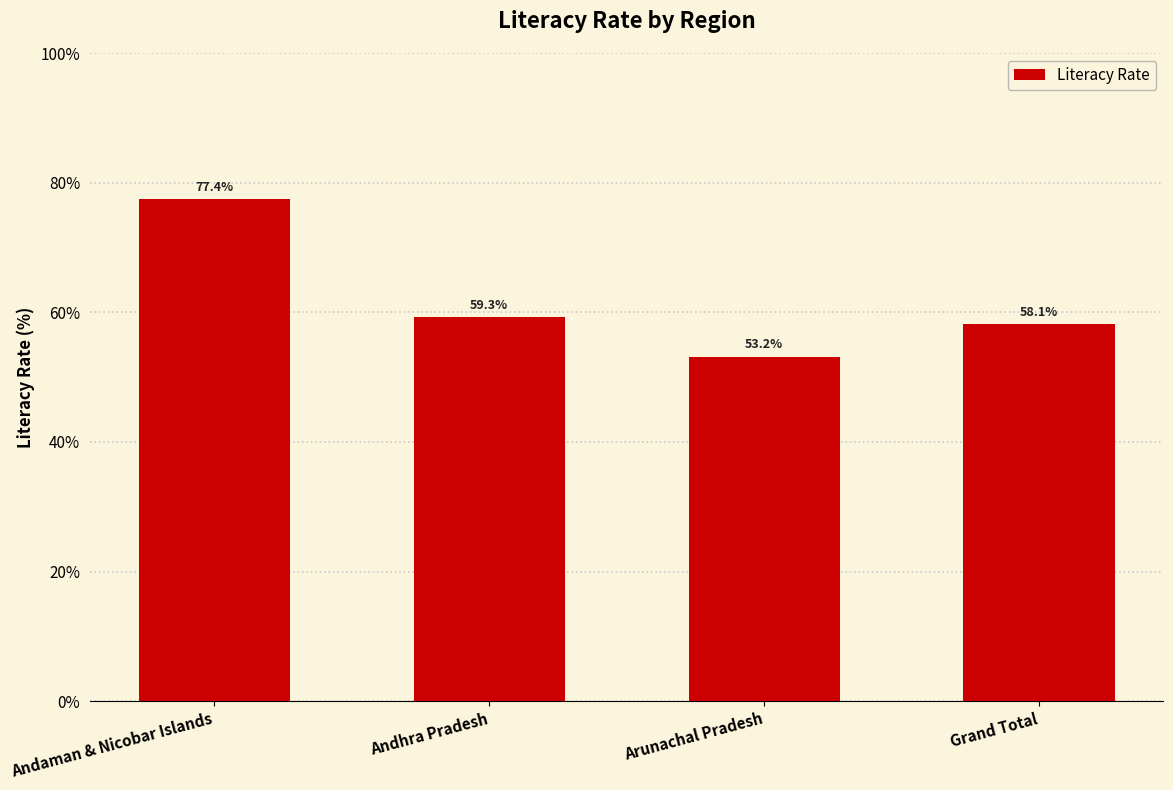

Reading left to right, list all the values displayed in this chart.

77.4	59.3	53.2	58.1